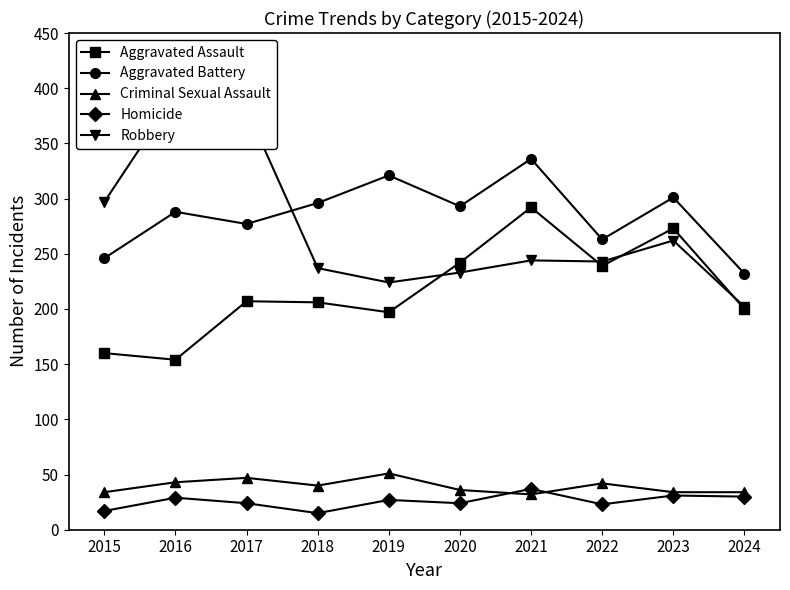

True or false: Criminal Sexual Assault and Aggravated Assault cross at least once.

False